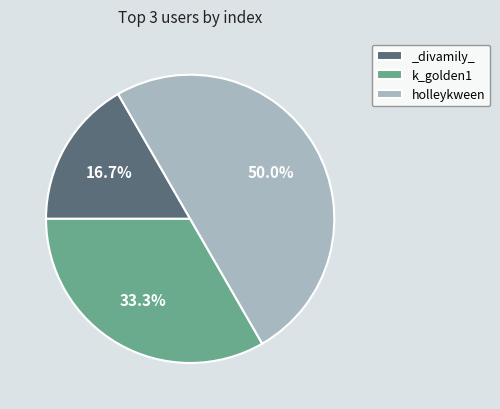

Approximately how many times larger is the value at k_golden1 compared to holleykween?

0.7